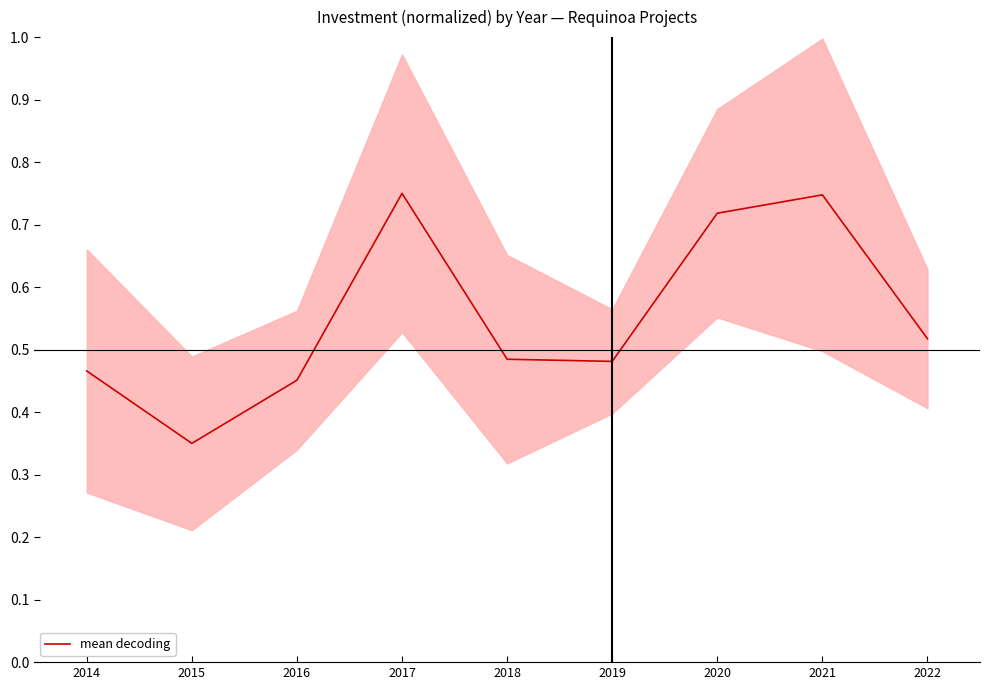

The chart shows a value of 0.7 at 2020. True or false?

True